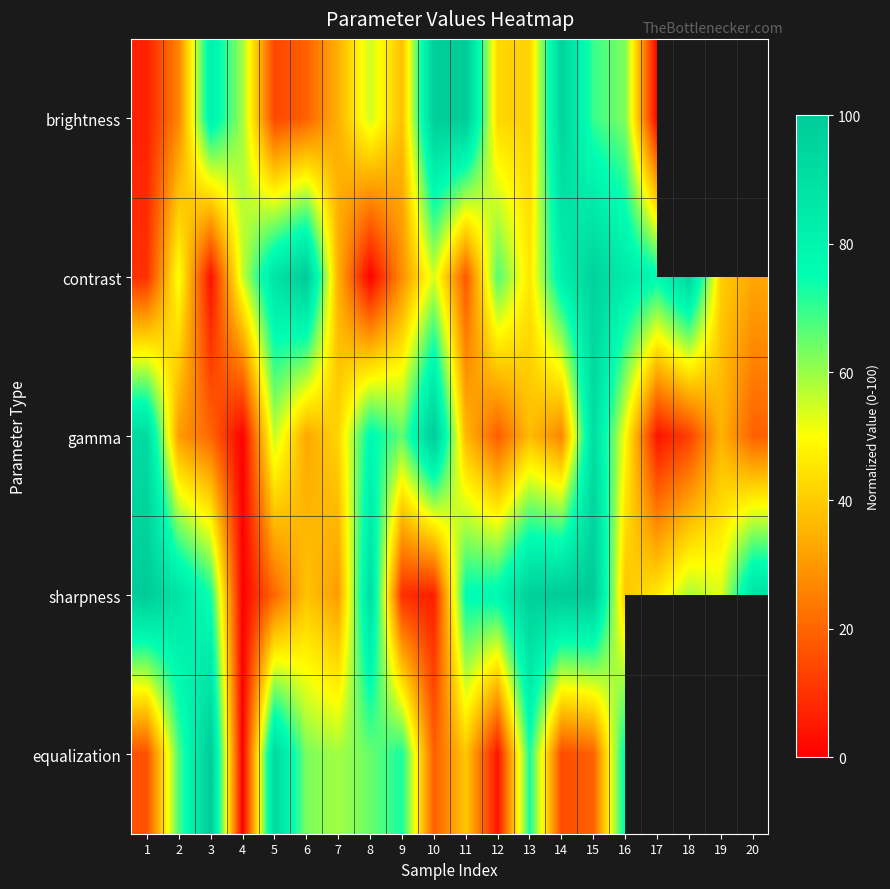

At 5, list the series in order from largest to smallest.

equalization, contrast, gamma, sharpness, brightness